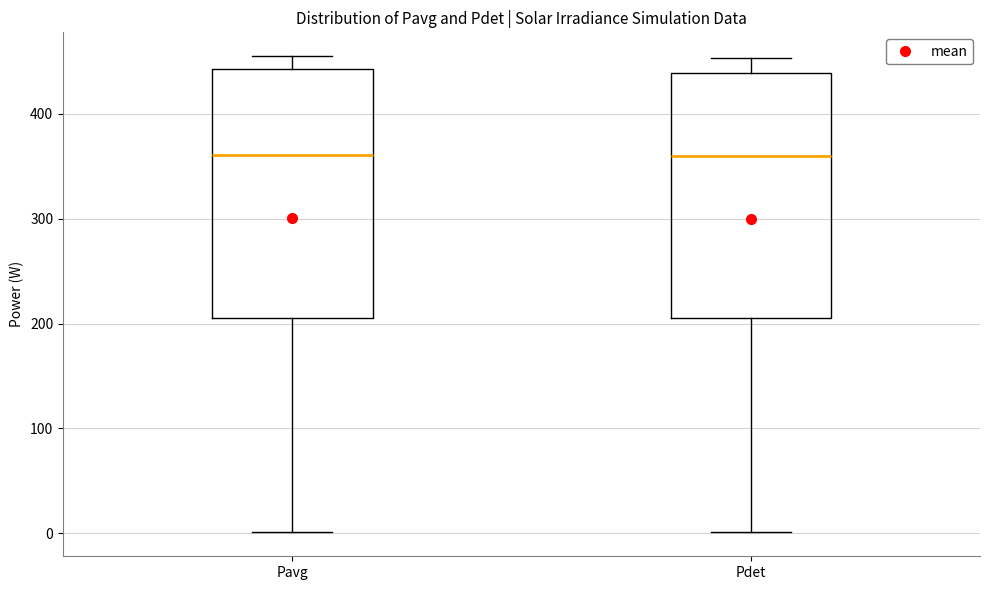

Reading left to right, read every box against the y-axis: the position of its median line, the range the box covers, and the ends of its whiskers. The values are not printed on the chart, so give them approximately, as read against the axis.

Pavg: median 360, box 210 to 440, whiskers 0 to 460
Pdet: median 360, box 210 to 440, whiskers 0 to 450